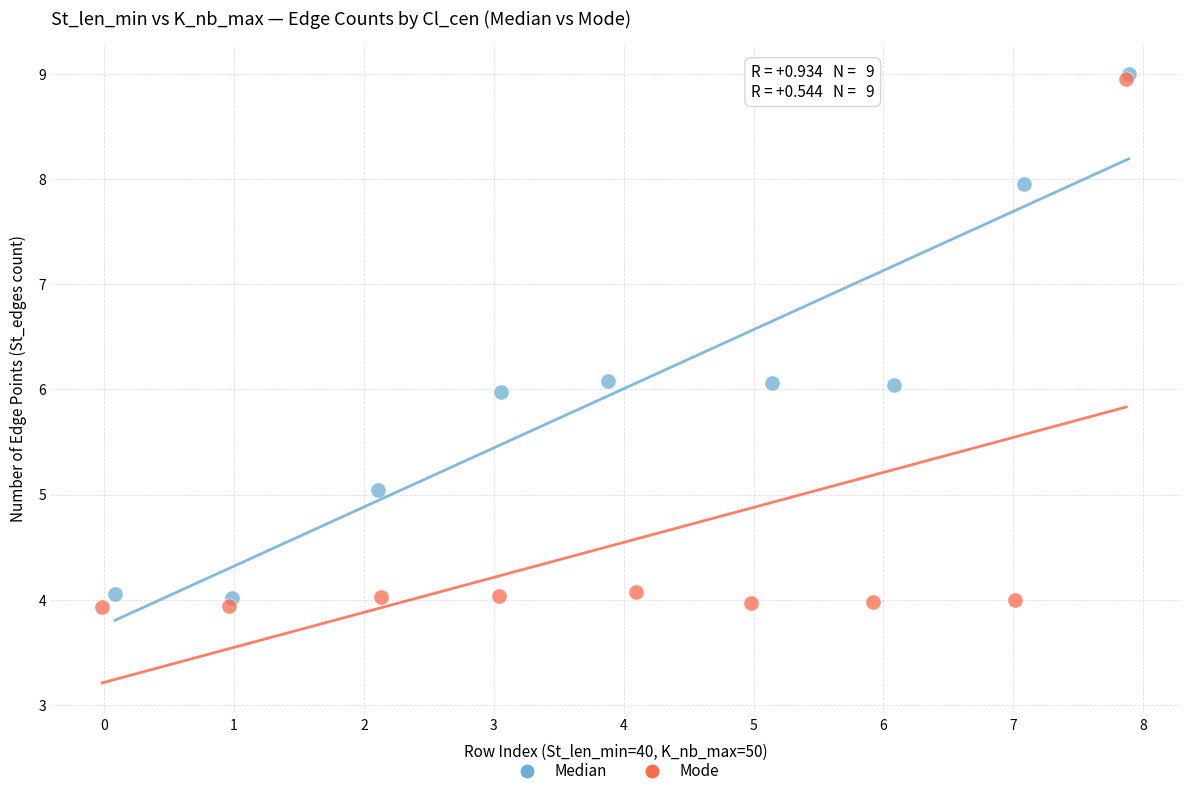

Which series has the widest spread of Y values?

Mode